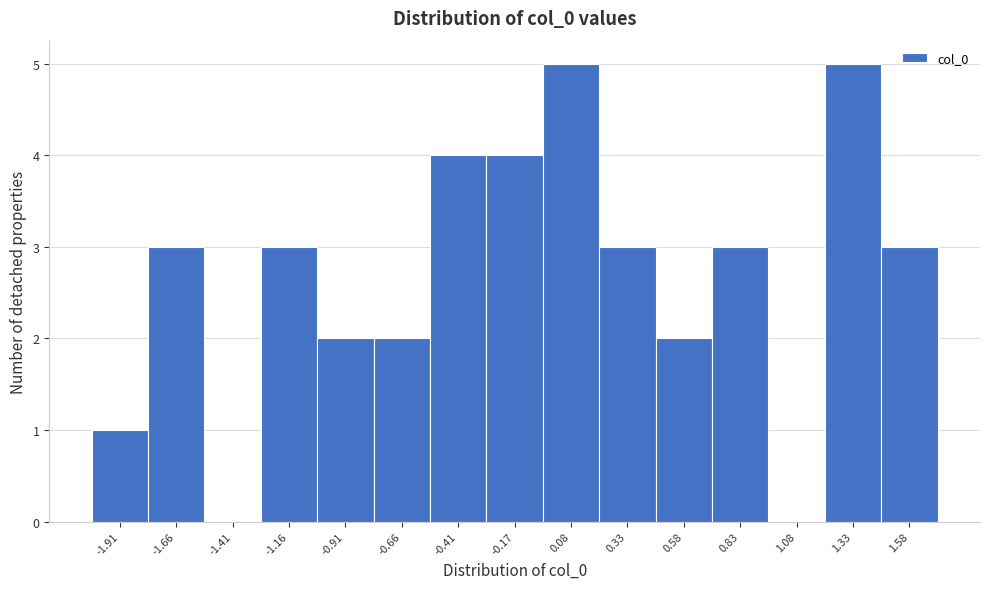

How tall is the bar that spans 1.45 to 1.70 on the x-axis? Neither the bar edges nor the heights are printed on the chart, so give them approximately, as read against the axes.

3